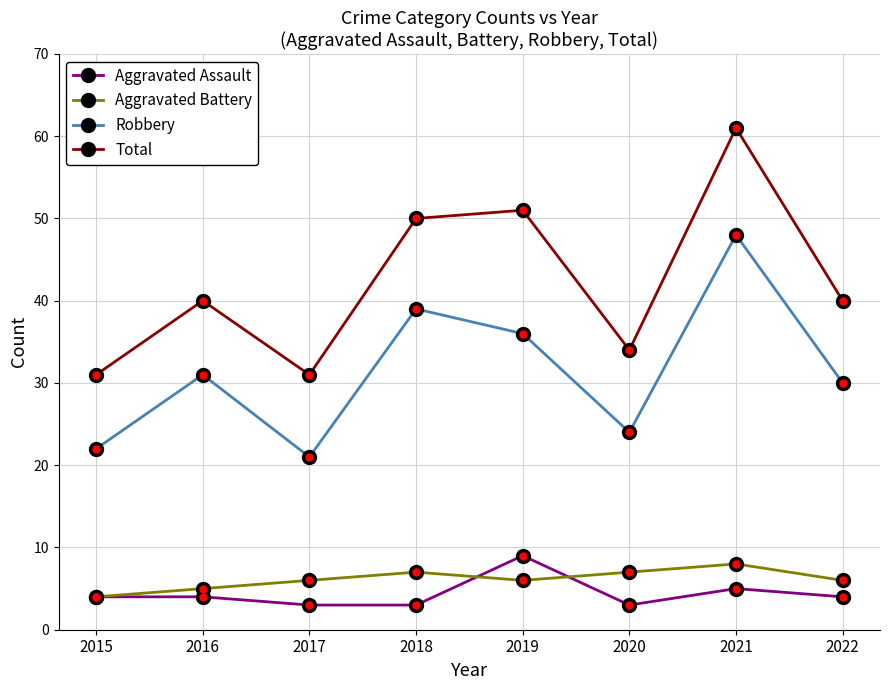

True or false: Total and Robbery intersect in this chart.

False